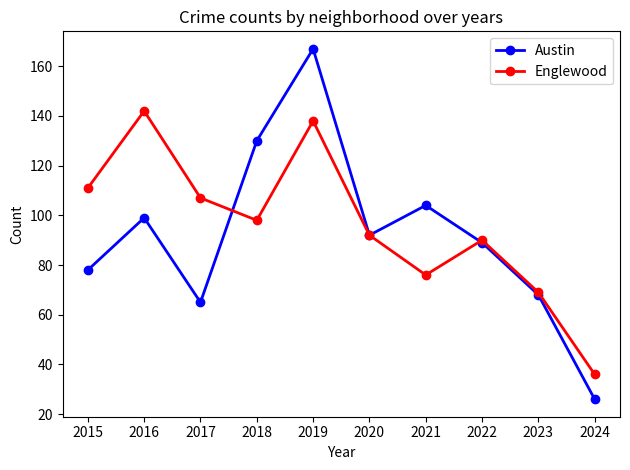

Reading left to right, transcribe all the data shown in this chart.

Austin: 78	99	65	130	167	92	104	89	68	26
Englewood: 111	142	107	98	138	92	76	90	69	36